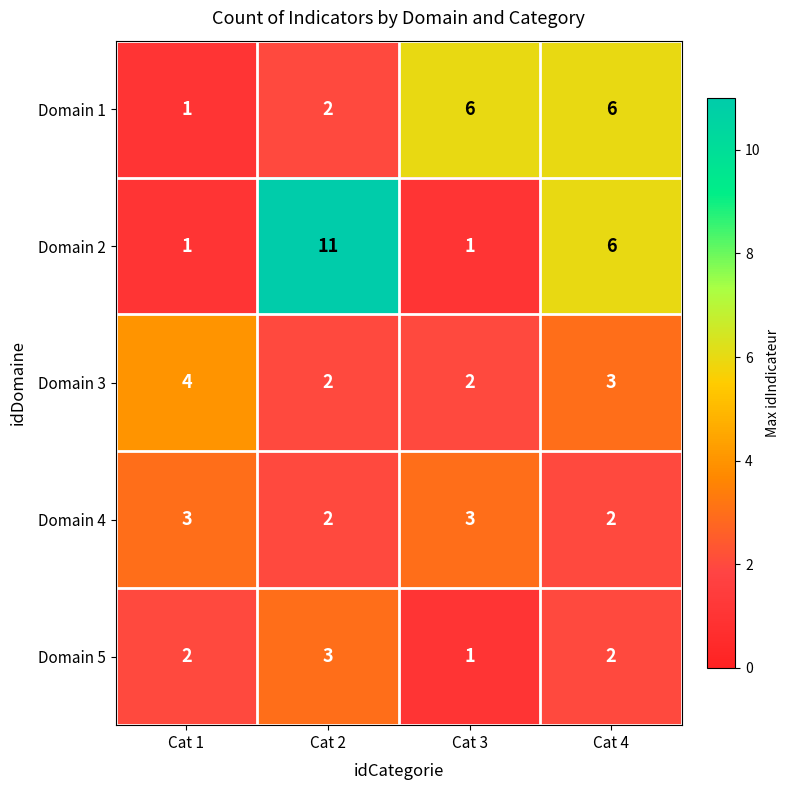

Reading left to right, transcribe all the data shown in this chart.

Domain 1: Cat 1=1	Cat 2=2	Cat 3=6	Cat 4=6
Domain 2: Cat 1=1	Cat 2=11	Cat 3=1	Cat 4=6
Domain 3: Cat 1=4	Cat 2=2	Cat 3=2	Cat 4=3
Domain 4: Cat 1=3	Cat 2=2	Cat 3=3	Cat 4=2
Domain 5: Cat 1=2	Cat 2=3	Cat 3=1	Cat 4=2